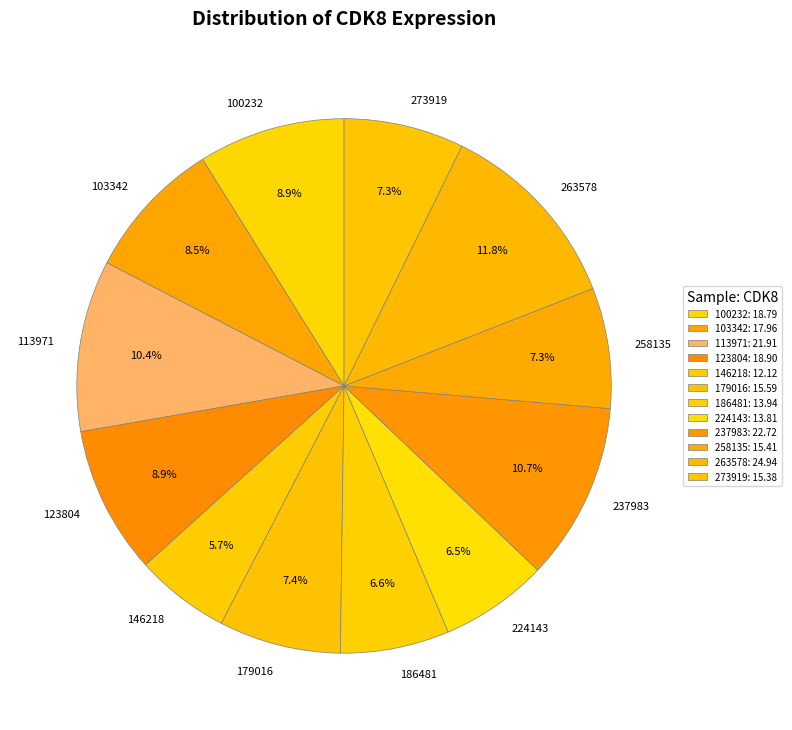

Is there a majority slice in this chart?

No